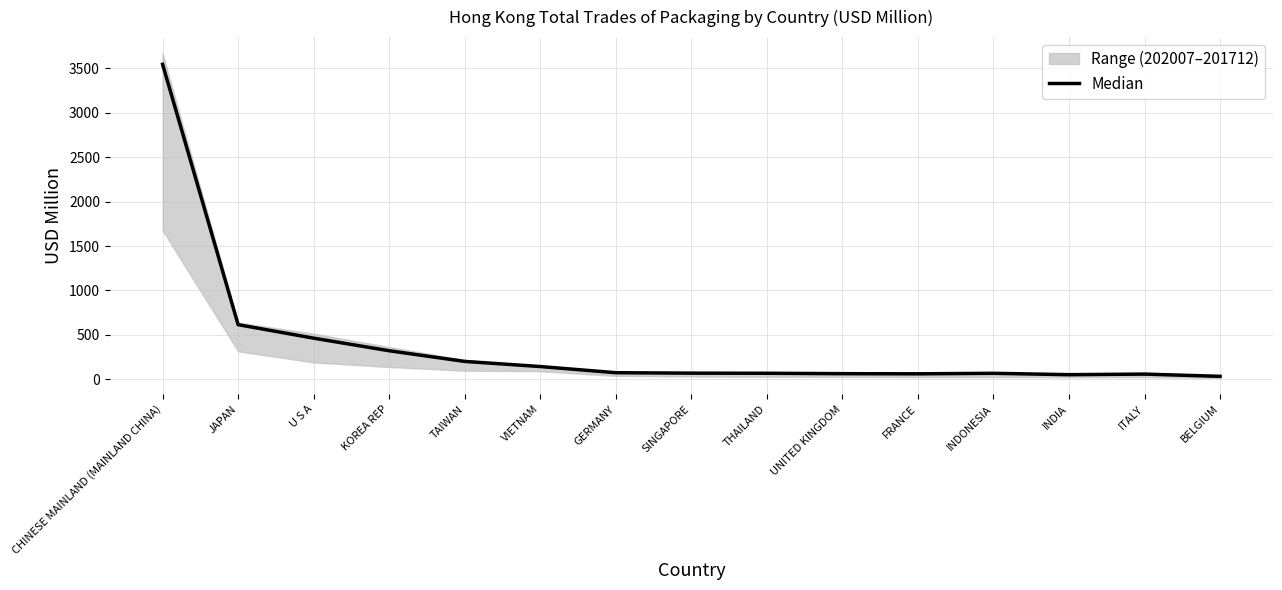

What is the sum of the values at UNITED KINGDOM and TAIWAN?

265.7